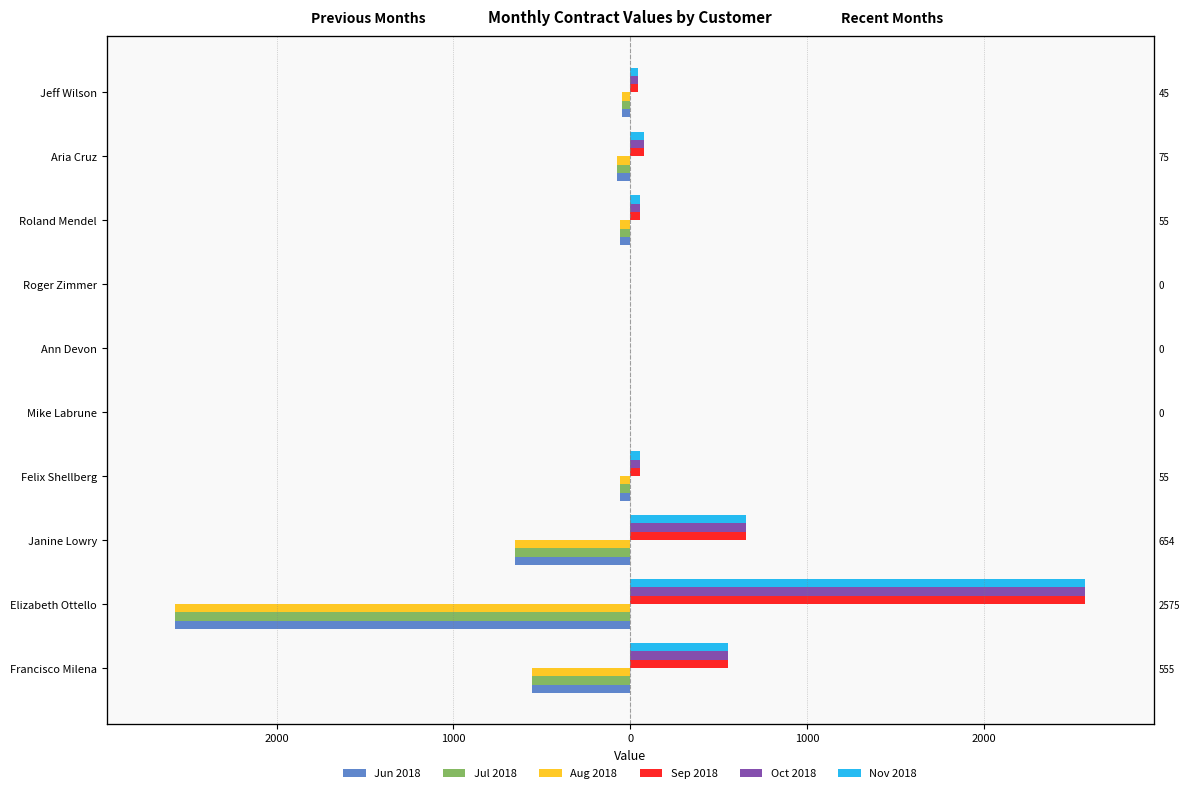

How many bars are there in each group?

6